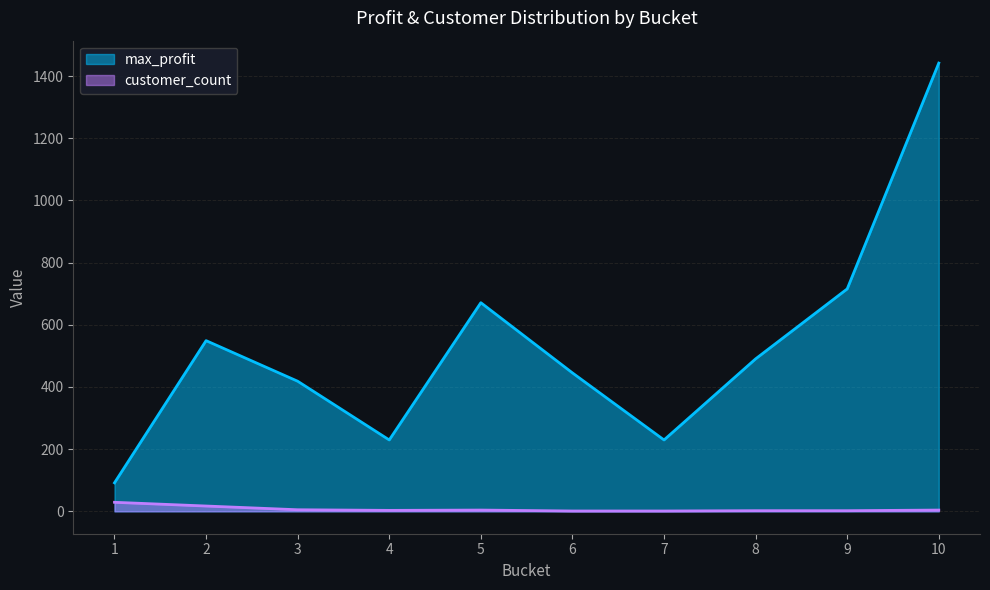

Does the chart have visible grid lines?

Yes